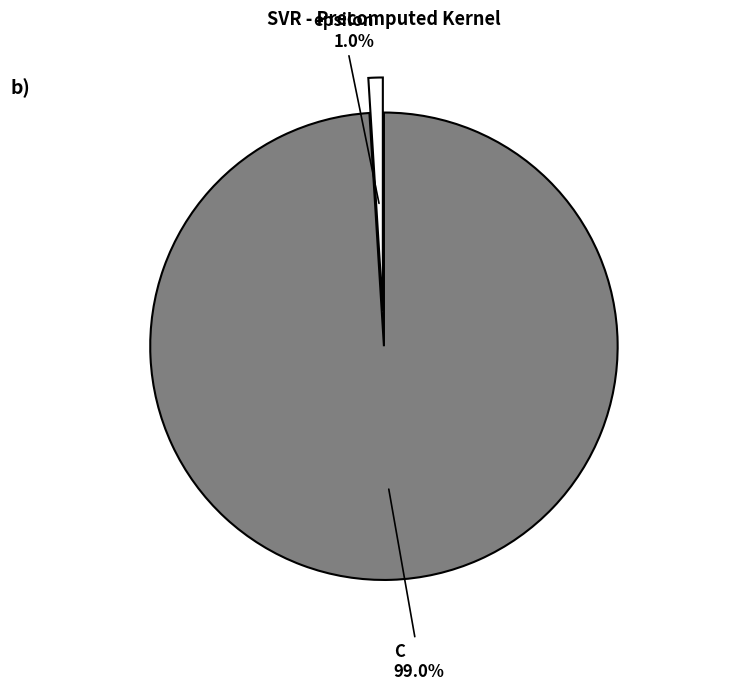

To the nearest percent, what portion does epsilon represent?

1%